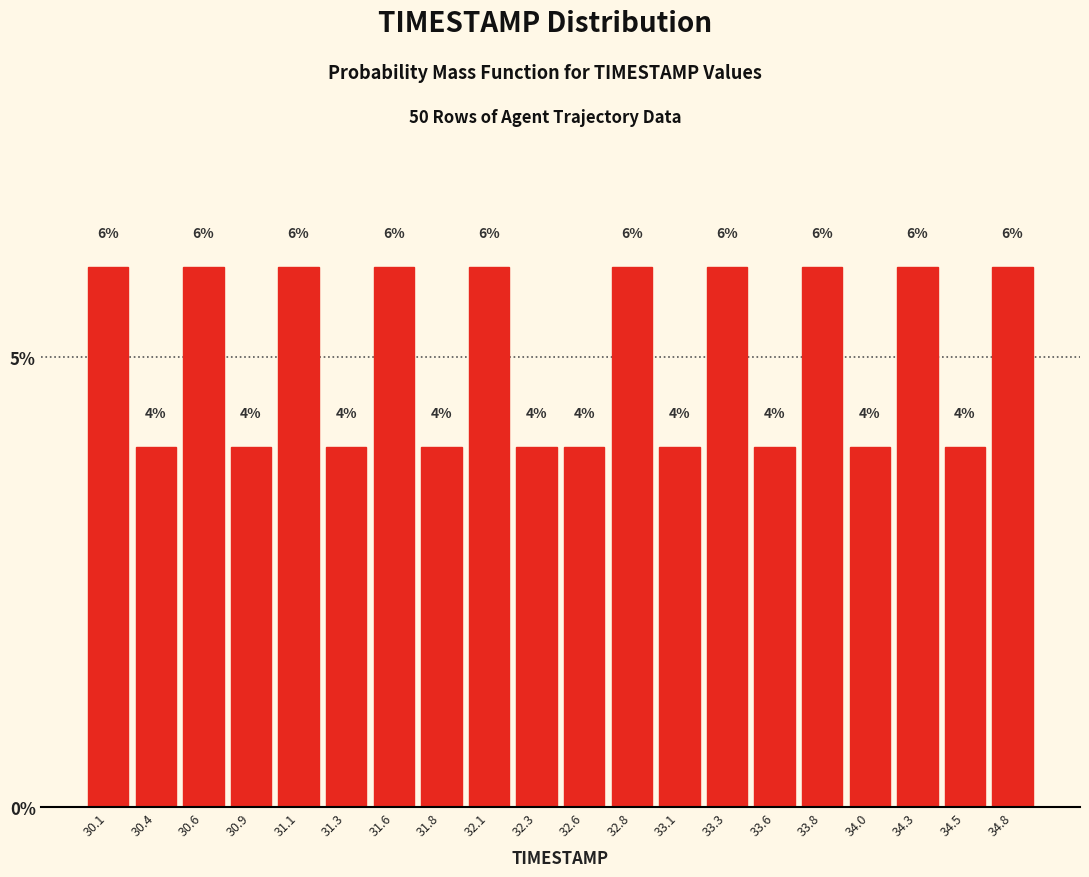

What is the height of the bar covering 34.165 to 34.410 on the x-axis? The bar edges are not printed on the chart, so give them approximately, as read against the axis.

6